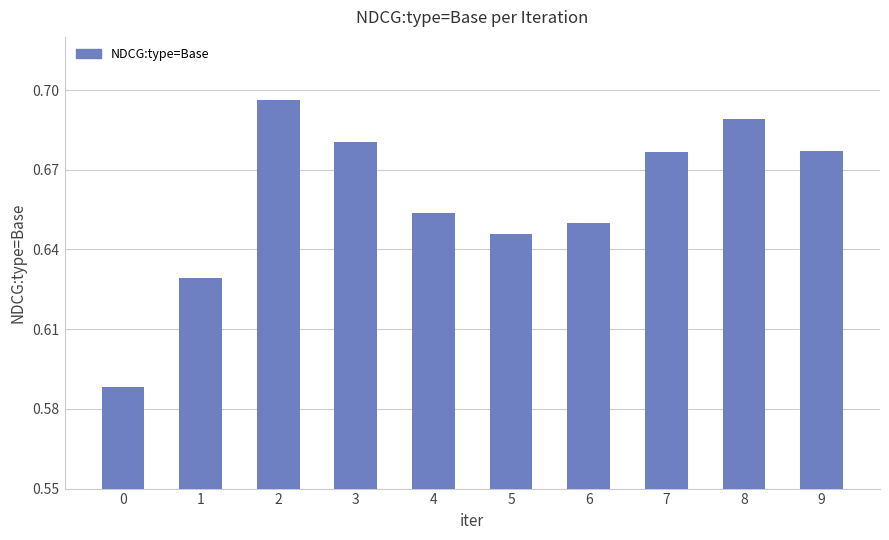

Between 7 and 6, which is larger?

7